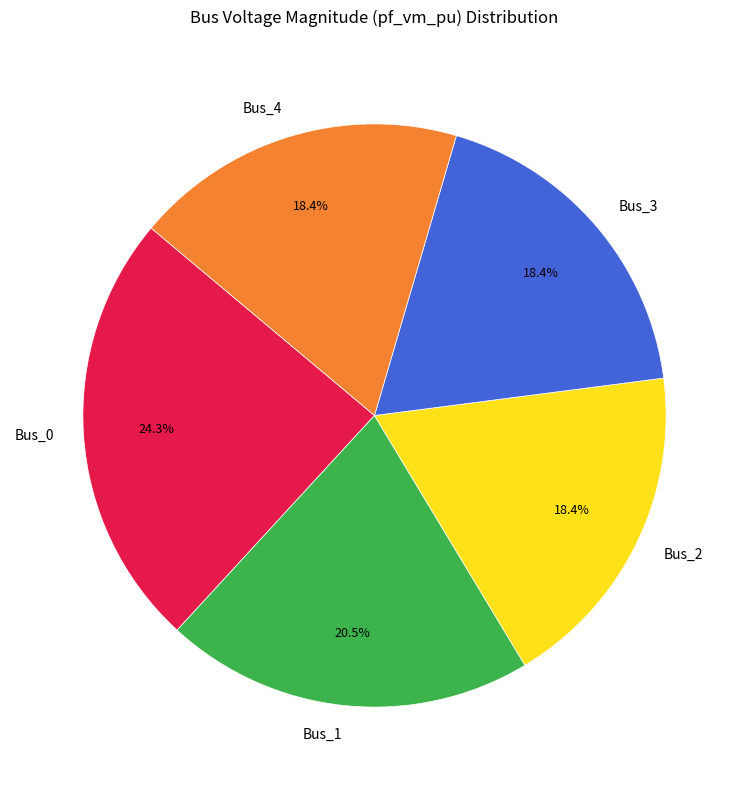

Do Bus_4 and Bus_1 together represent more than half of the pie?

No